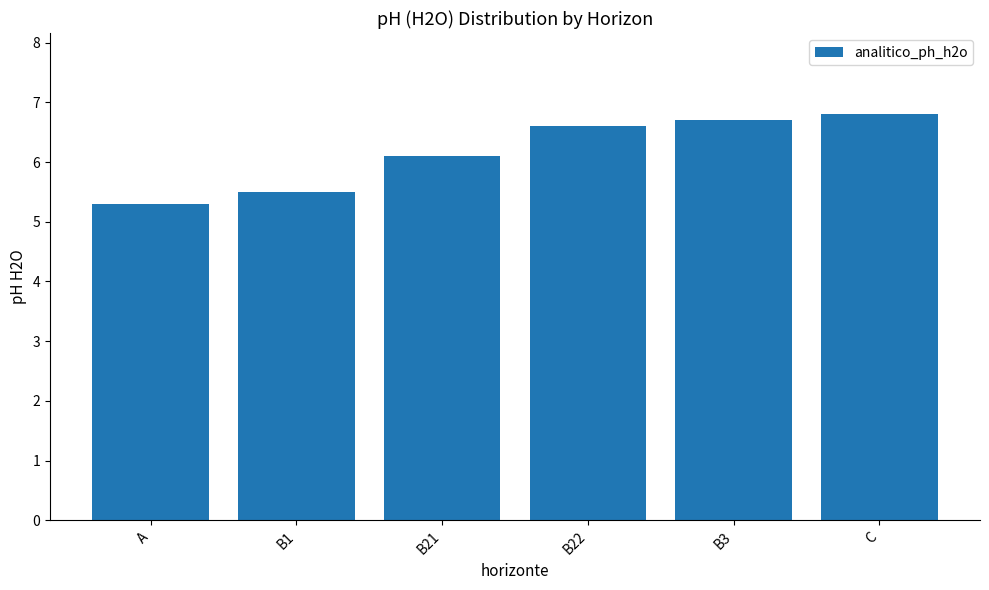

Reading left to right, extract all data points from this chart.

A=5.3	B1=5.5	B21=6.1	B22=6.6	B3=6.7	C=6.8